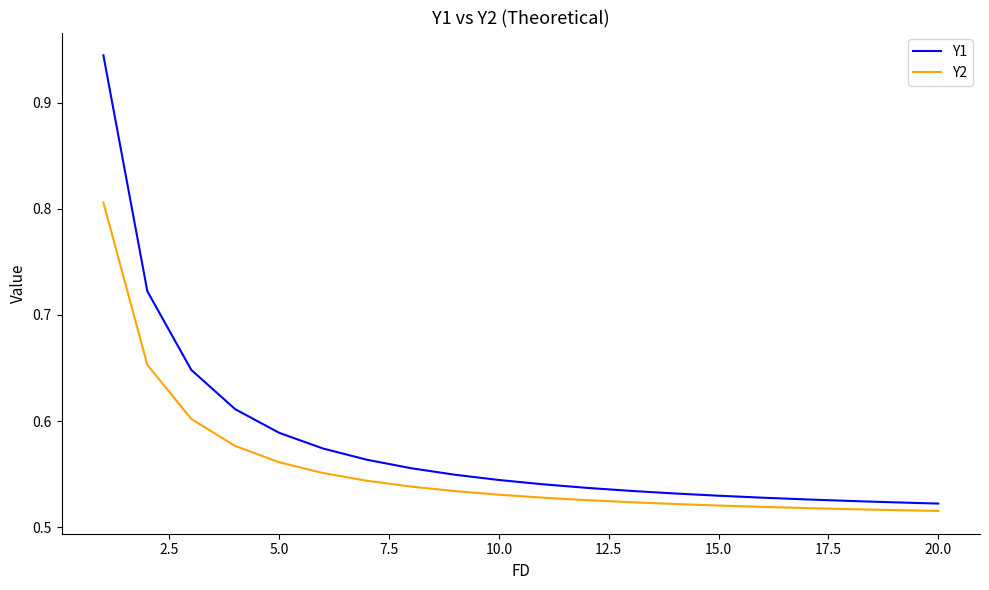

Which series has the largest total across all categories?

Y1